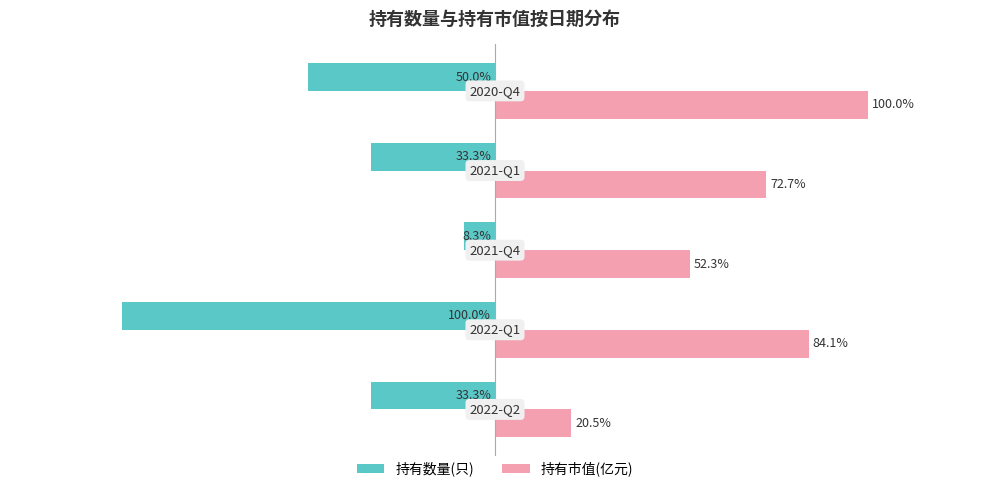

Rank the series by their average value, from lowest to highest.

持有数量(只), 持有市值(亿元)